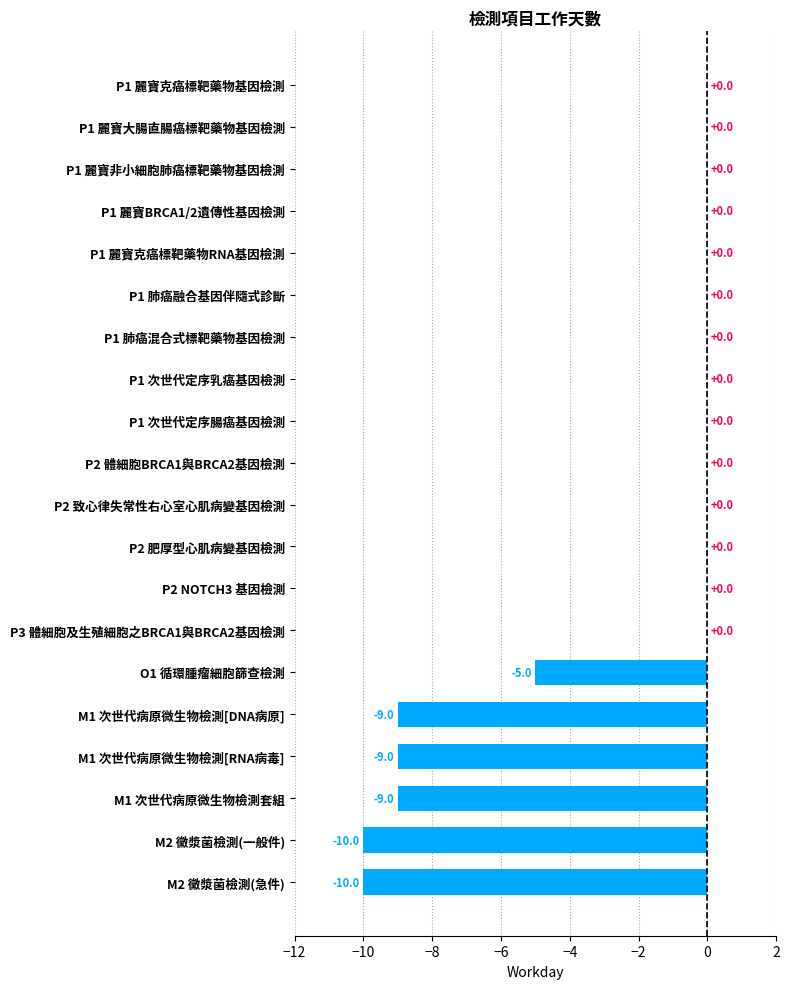

Are the bars horizontal?

Yes